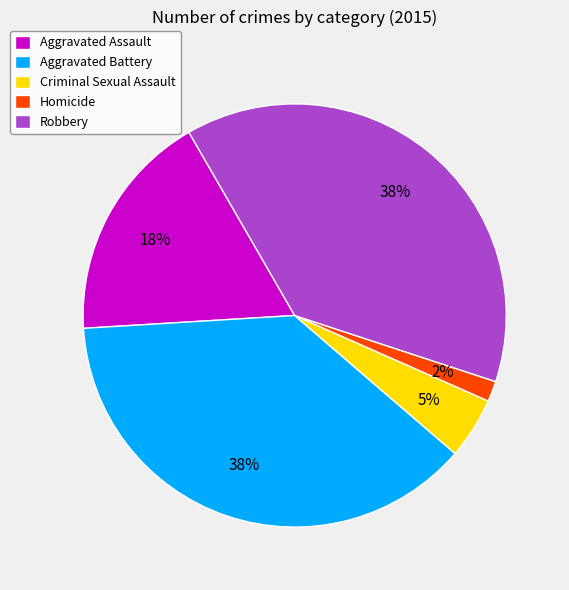

Which category has the smallest portion of the pie?

Homicide